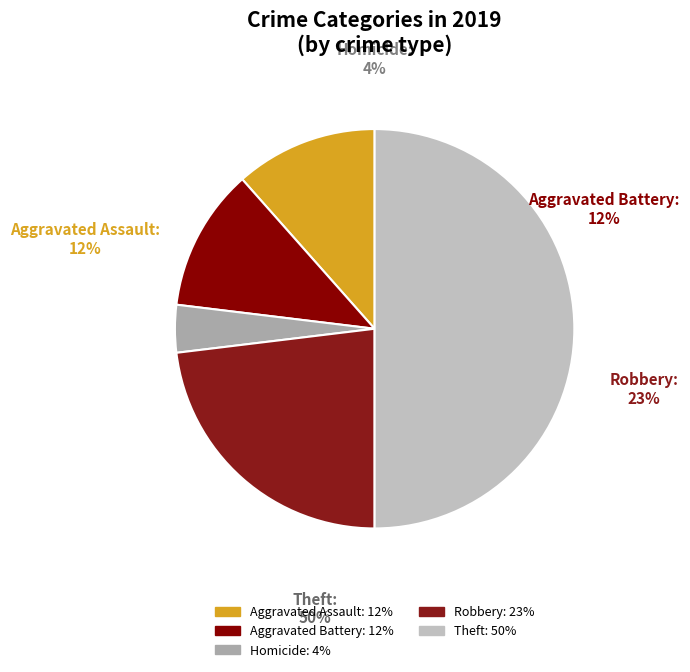

To the nearest percent, what is the combined percentage of Aggravated Battery and Robbery?

35%